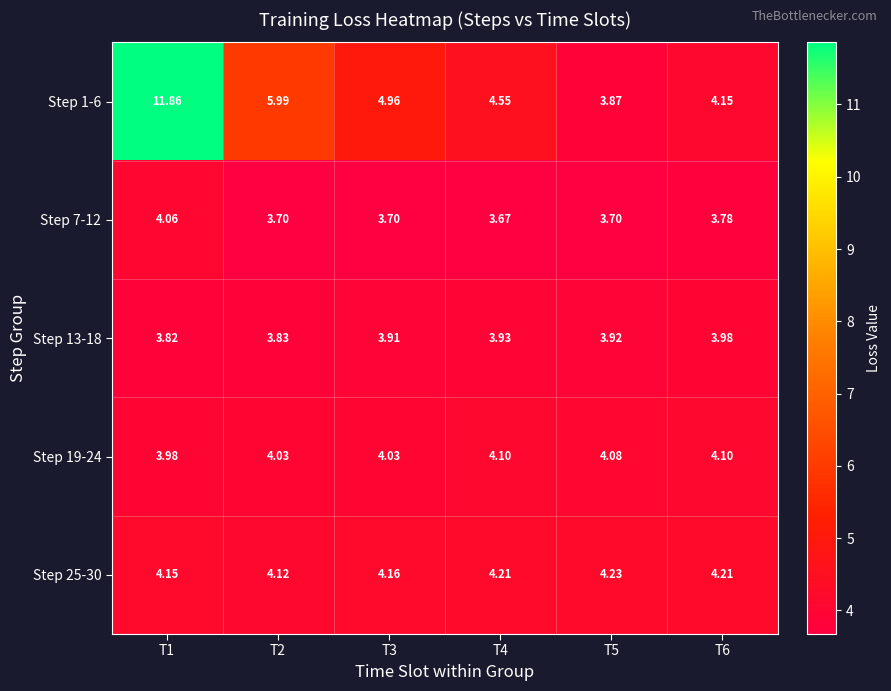

Which series changed the most between T4 and T6?

Step 1-6